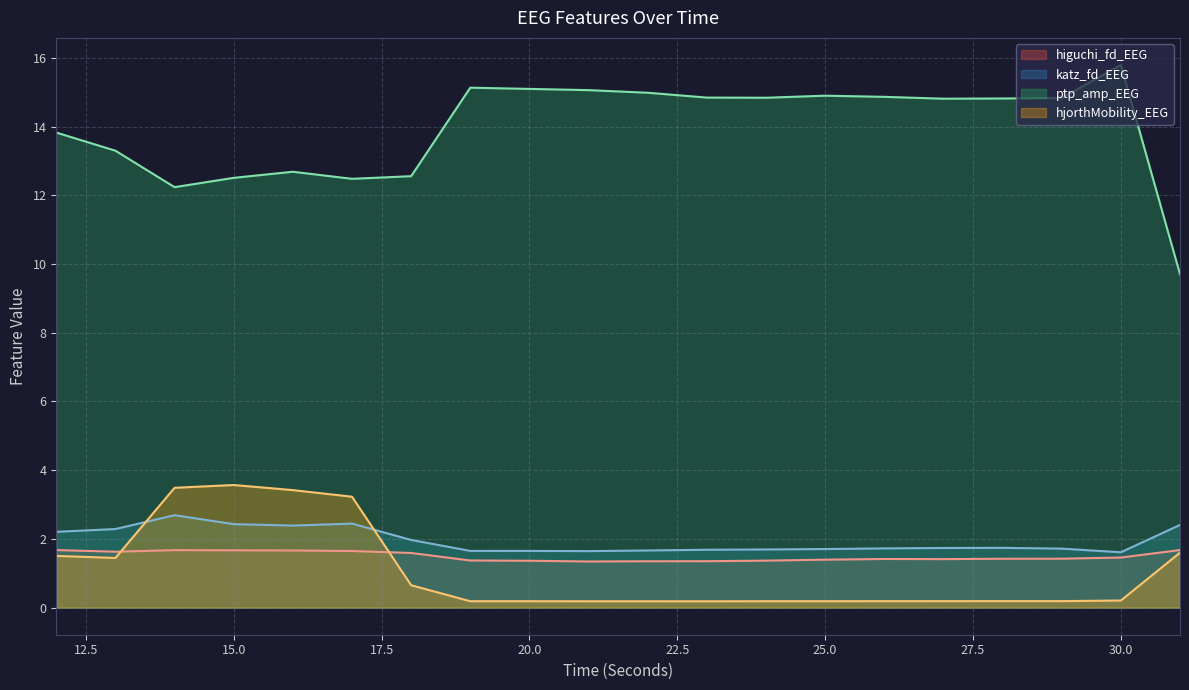

At which label does ptp_amp_EEG first exceed 14?

19